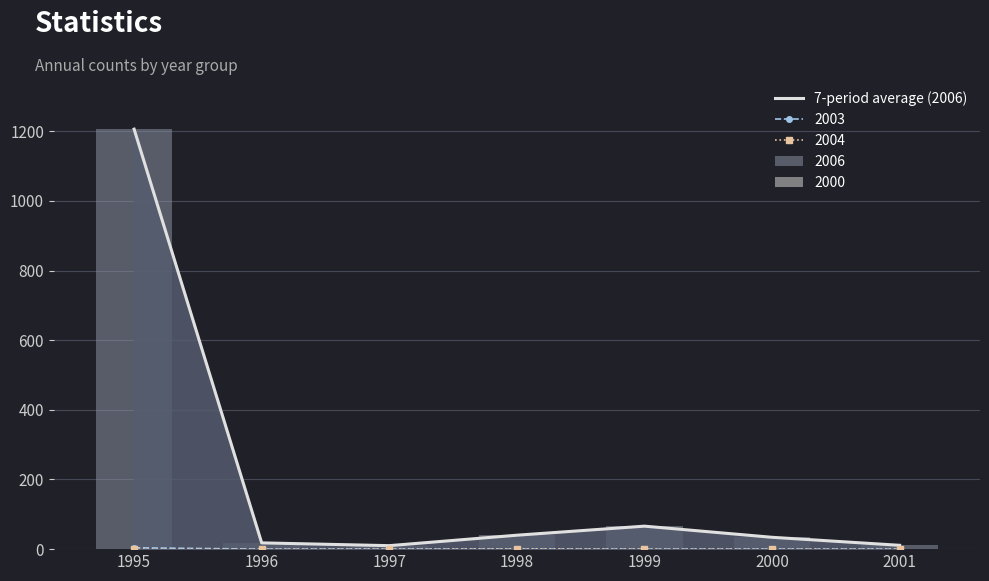

What is the greatest value displayed?

1206